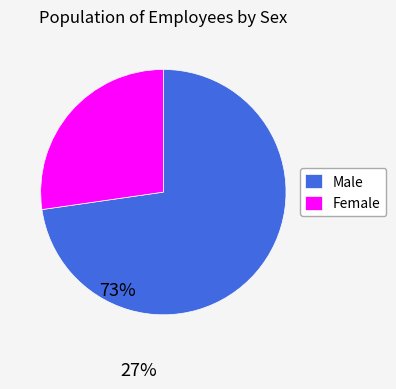

Combined, do Female and Male account for over 50%?

Yes